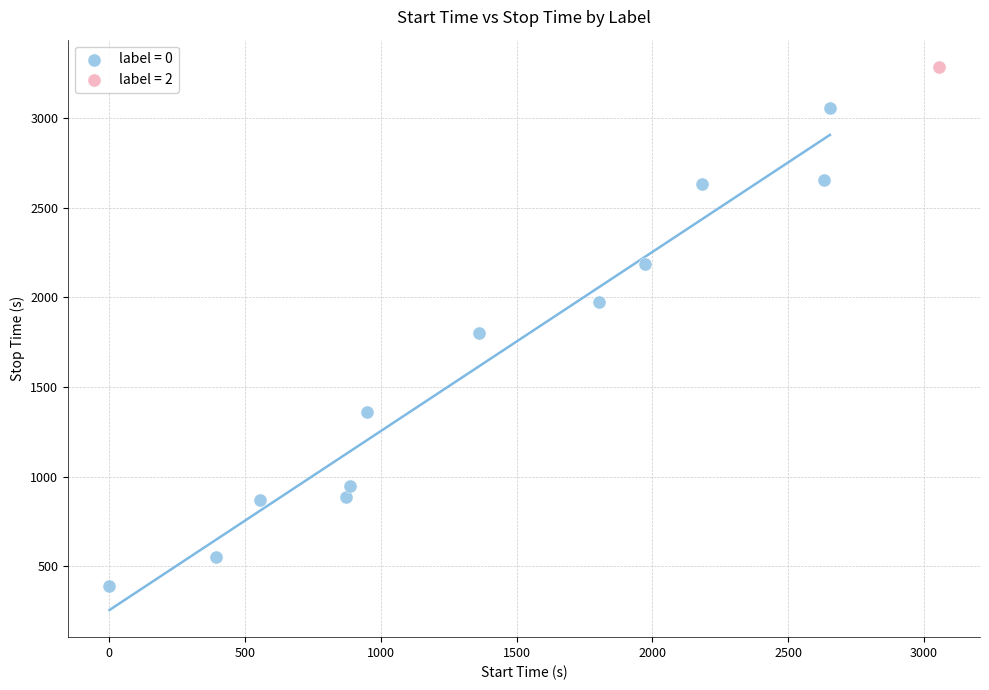

What are all the series names shown in the legend?

label = 0, label = 2